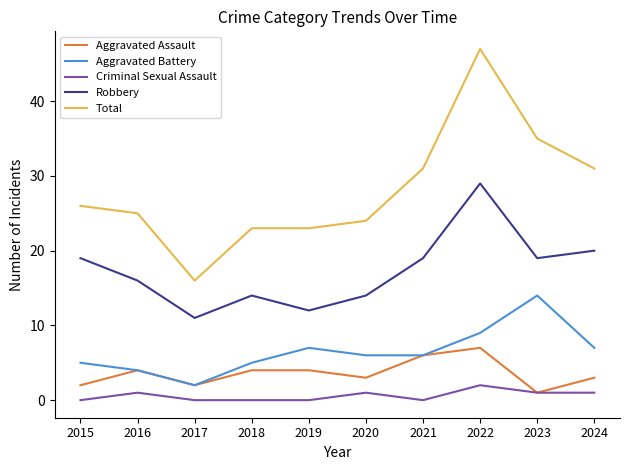

Between 2016 and 2021, which series saw the biggest shift?

Total